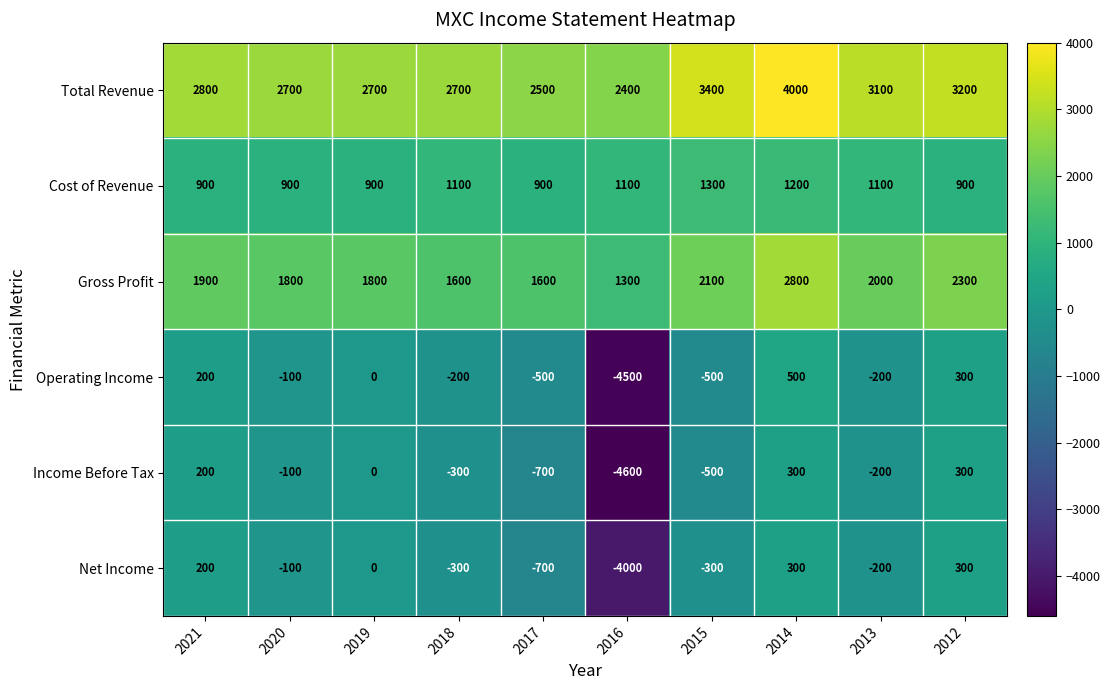

What is the difference between the second highest and minimum values in the Income Before Tax series?

4900